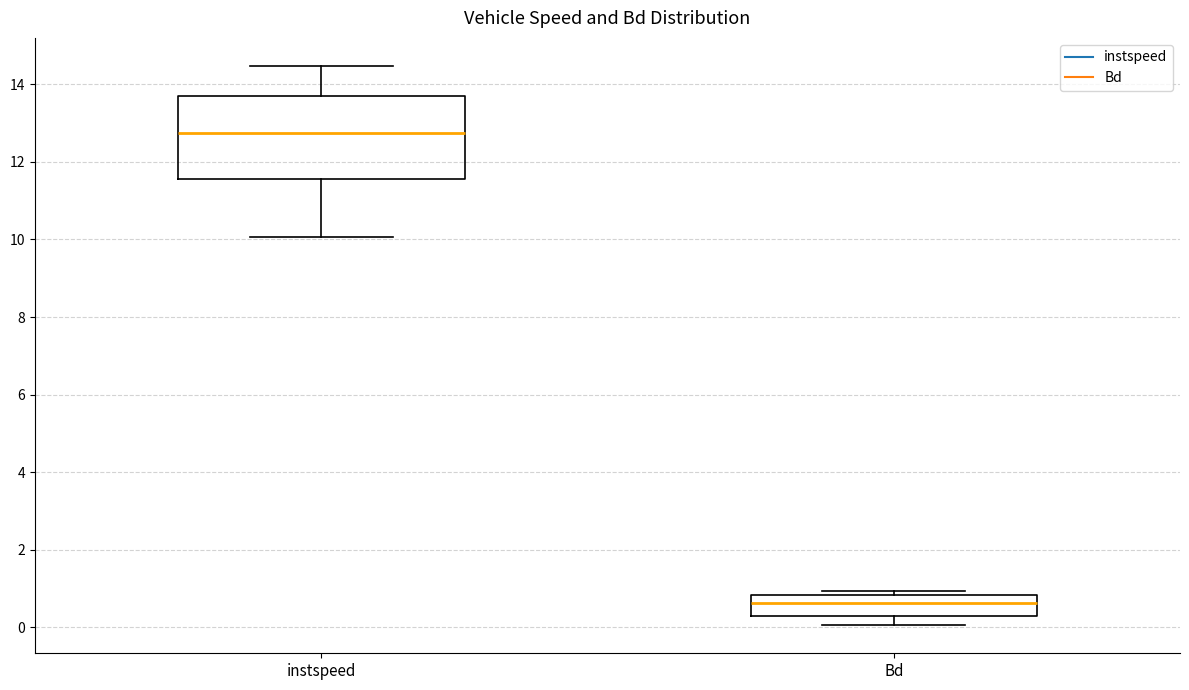

Comparing the boxes themselves (not the whiskers), which one is the tallest?

instspeed